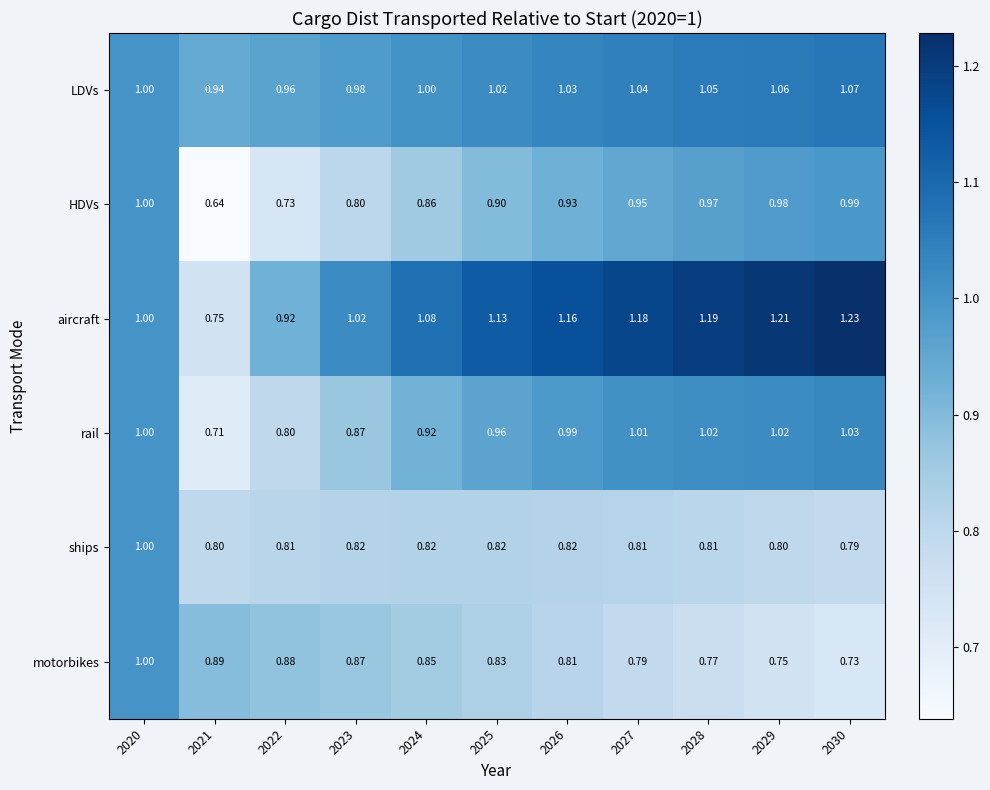

Rank the series at 2026 from lowest to highest value.

motorbikes, ships, HDVs, rail, LDVs, aircraft